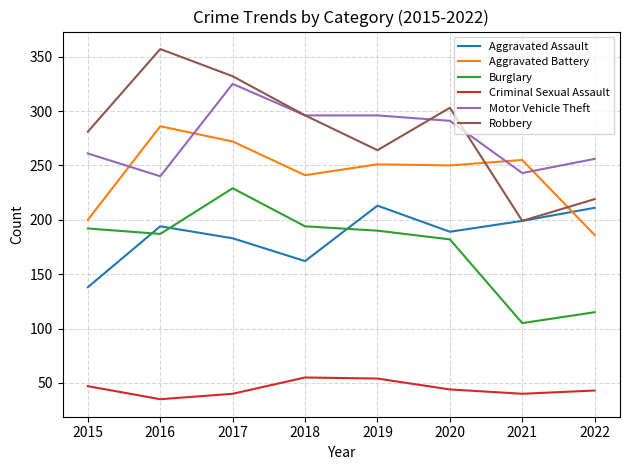

How many distinct data groups are displayed?

6